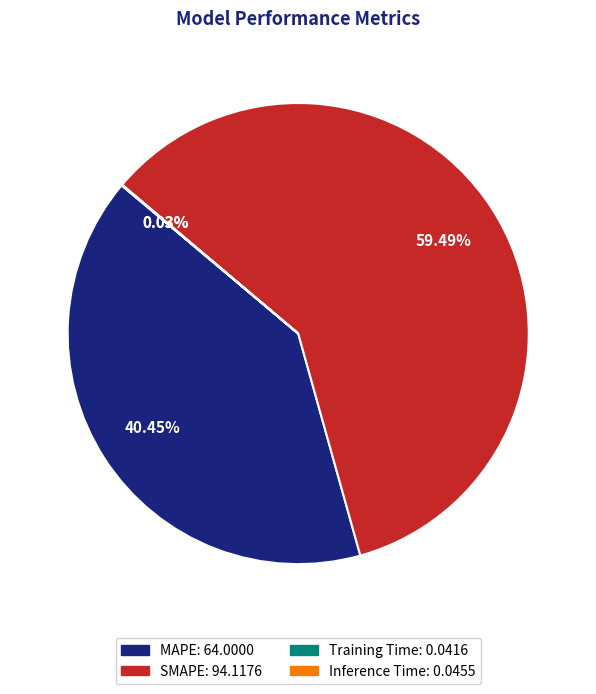

To the nearest percent, what portion does MAPE represent?

40%